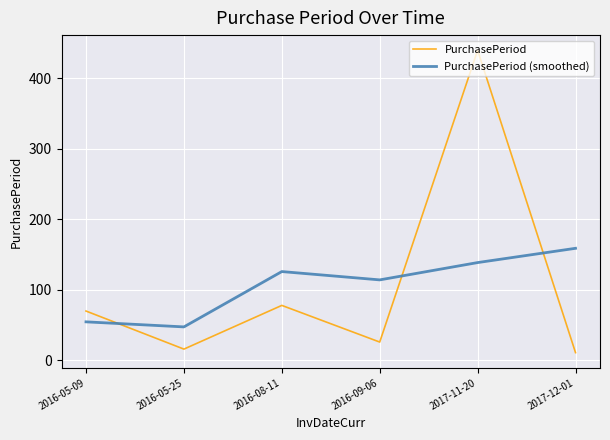

What are all the series names shown in the legend?

PurchasePeriod, PurchasePeriod (smoothed)